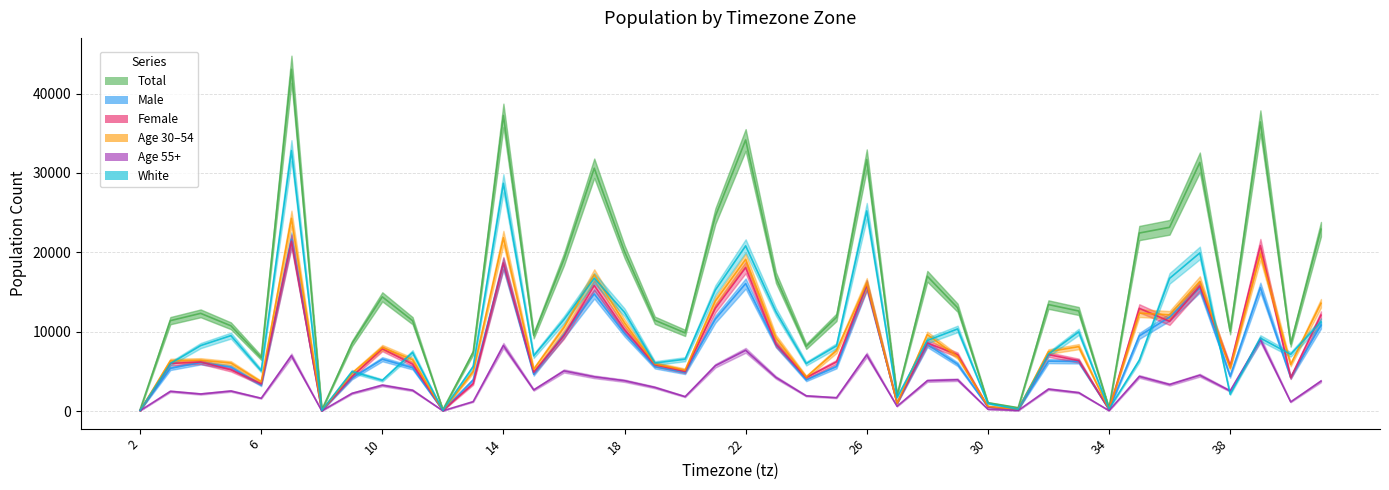

At how many categories does at least one series exceed 7933?

31